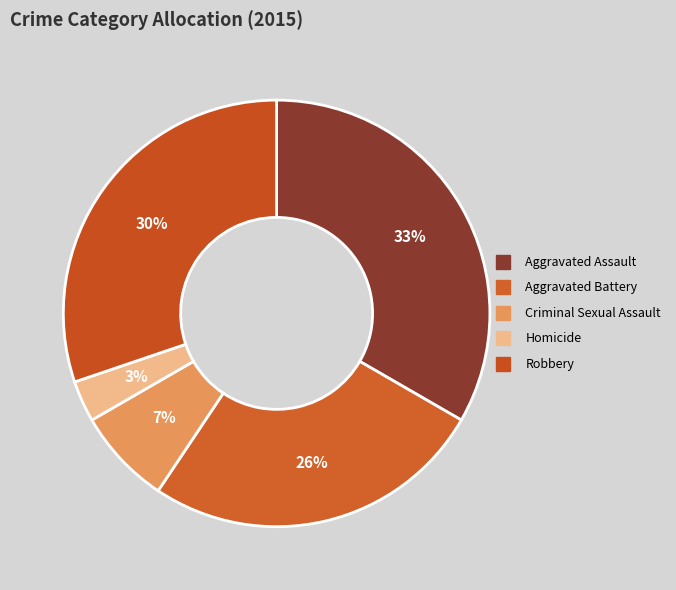

Rank the categories by value from highest to lowest.

Aggravated Assault, Robbery, Aggravated Battery, Criminal Sexual Assault, Homicide